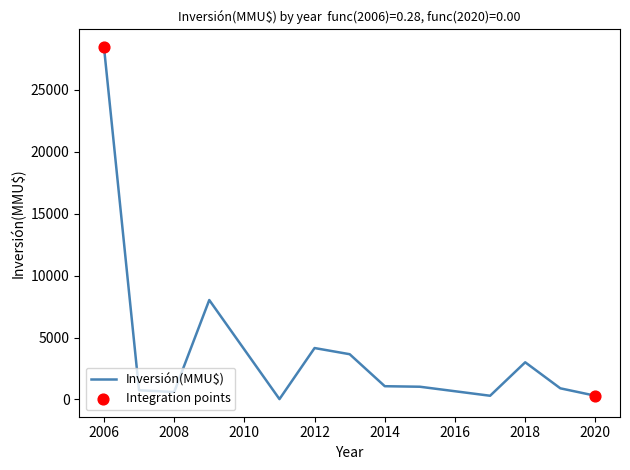

What is the difference between the maximum and minimum values?

28421